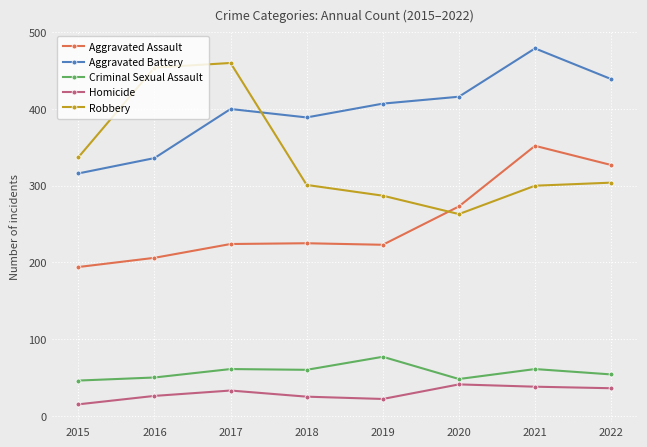

Where is Aggravated Assault nearest to the value 273?

2020